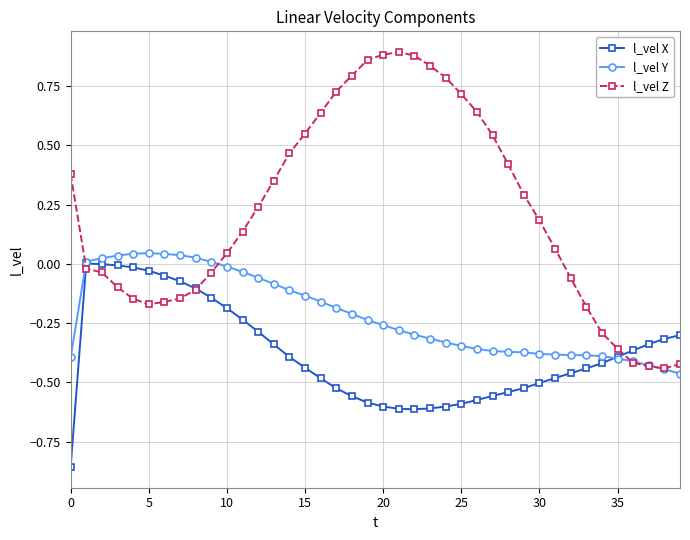

Rank the series by their average value, from lowest to highest.

l_vel X, l_vel Y, l_vel Z